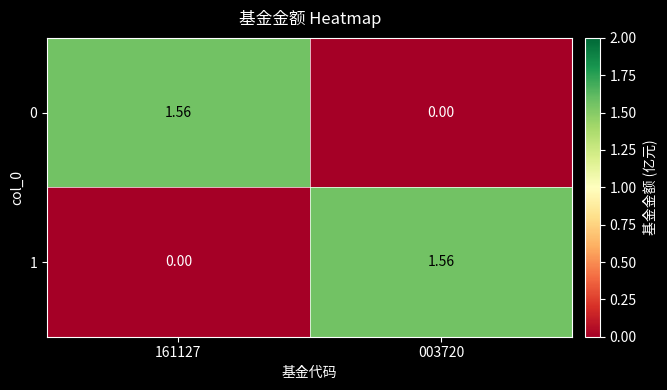

Is the value of 0 at 161127 greater than the value of 1 at 161127?

Yes